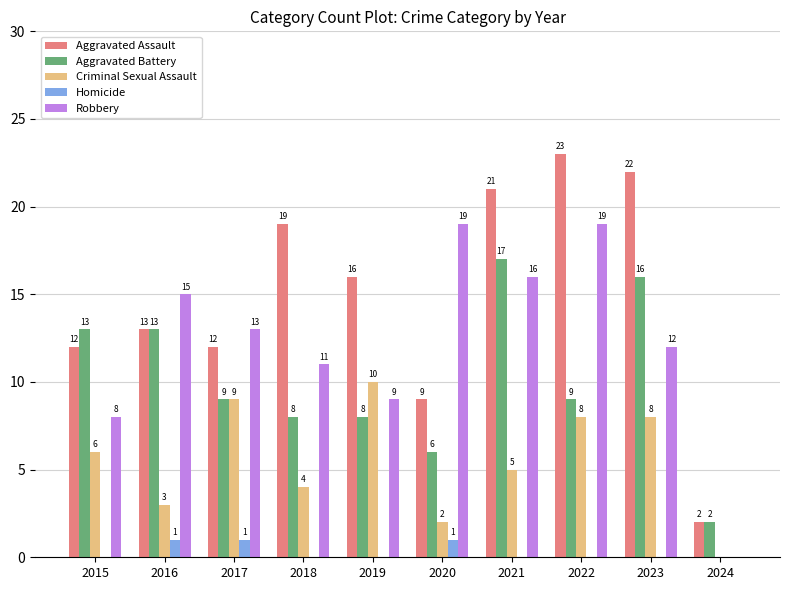

What is the greatest value displayed?

23